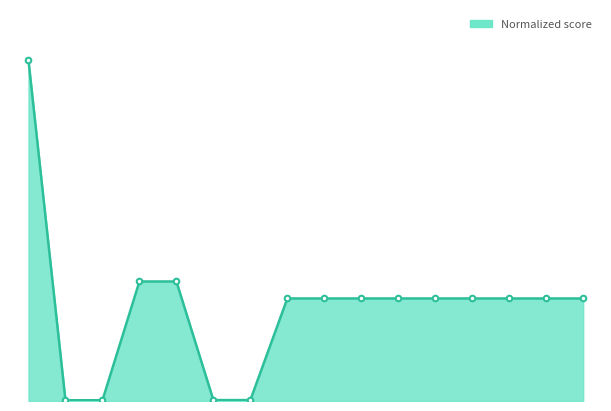

Rank the categories by value from highest to lowest.

2022-07-18, 2022-08-21, 2022-08-28, 2022-09-18, 2022-10-02, 2022-10-09, 2022-10-16, 2022-10-23, 2022-11-06, 2022-11-13, 2022-11-20, 2022-11-27, 2022-09-04, 2022-09-11, 2022-07-31, 2022-08-07